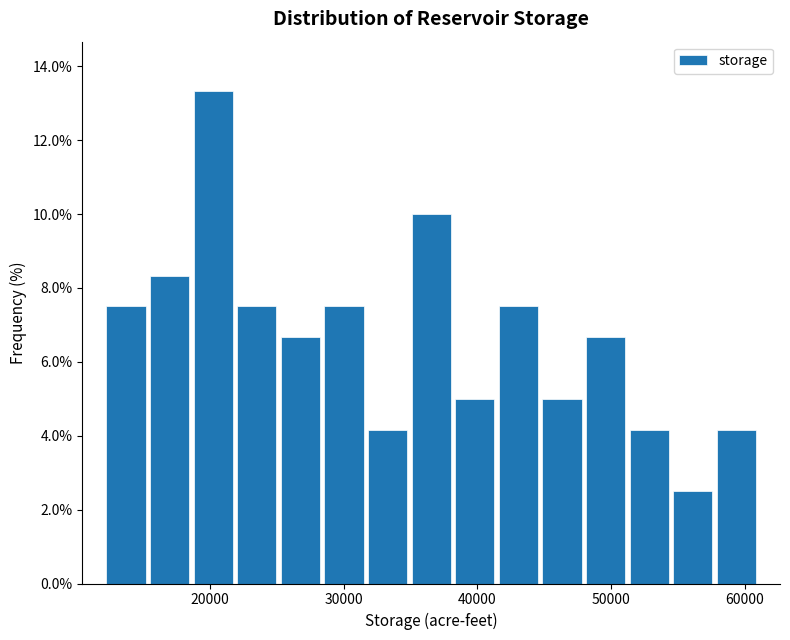

Read against the x-axis, roughly where is the centre of the tallest bar?

20000